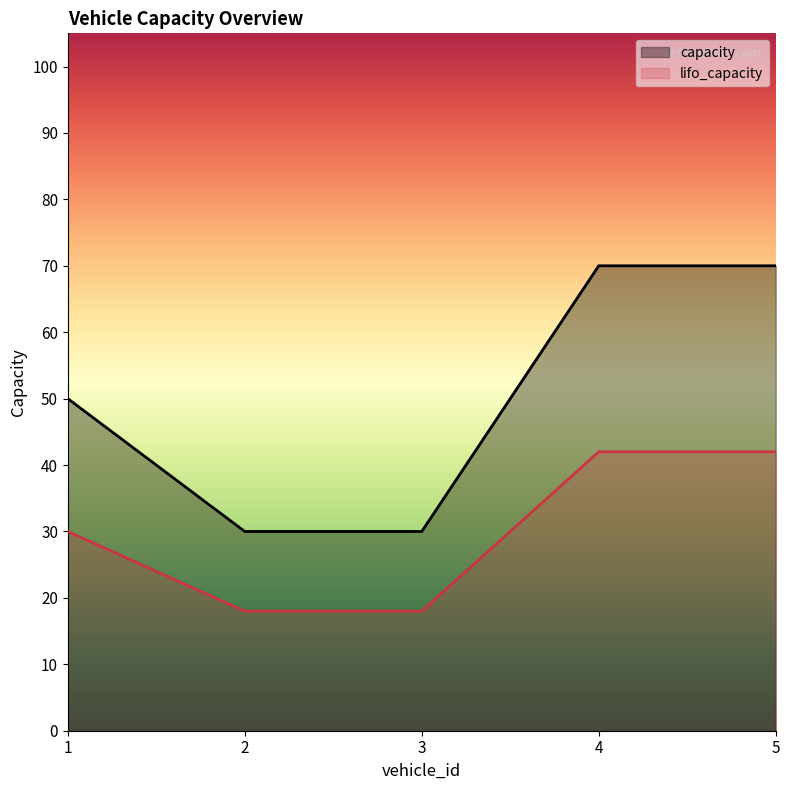

Count the lifo_capacity values in the range 18 to 42.

5